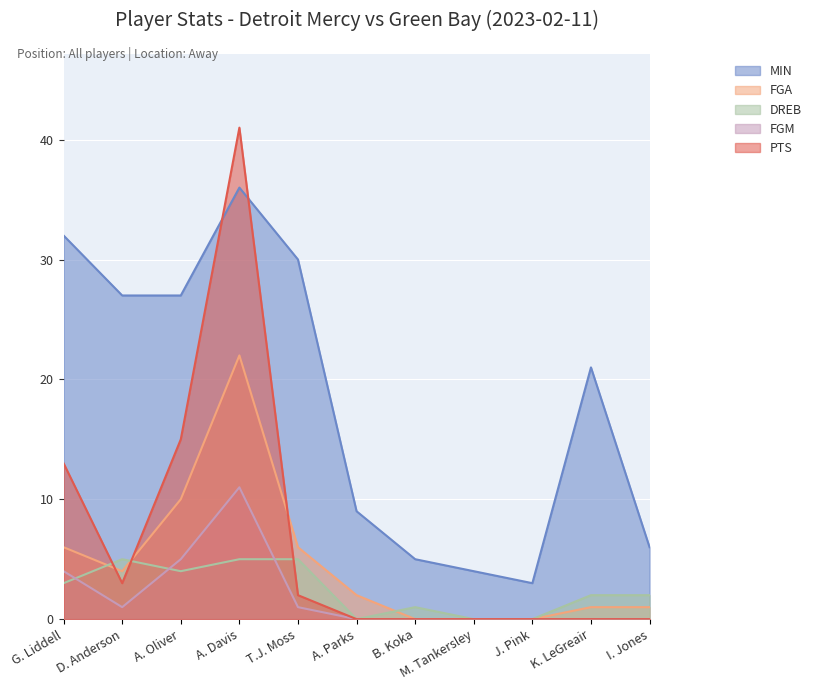

Where do FGM and DREB first cross each other?

G. Liddell and D. Anderson